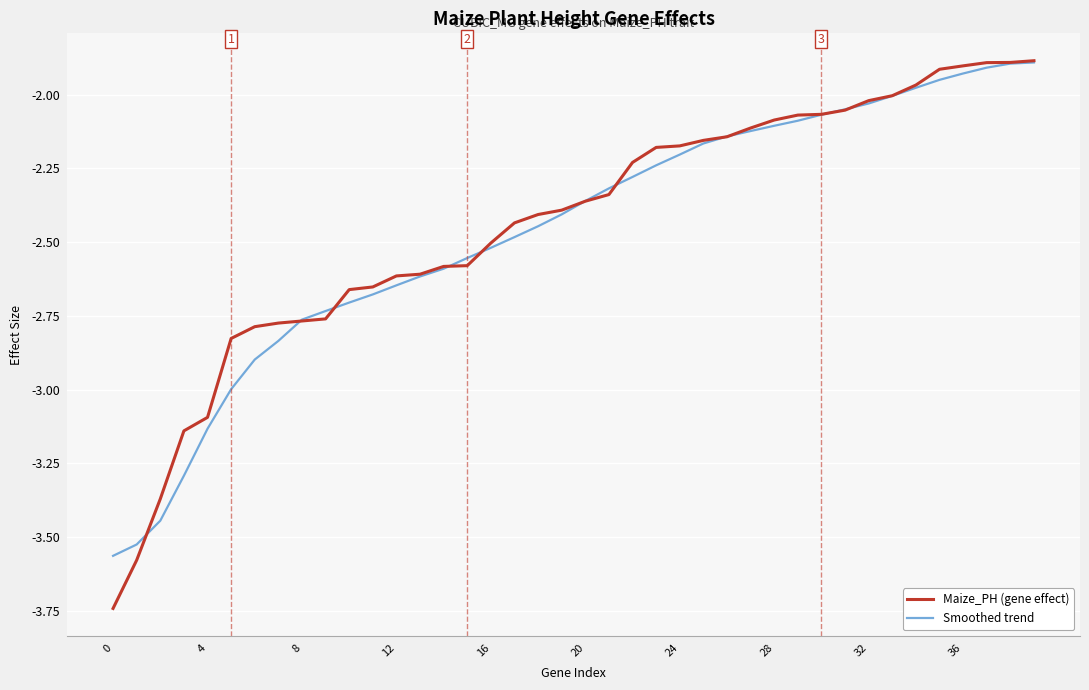

Which series has the widest spread of values?

Maize_PH (gene effect)